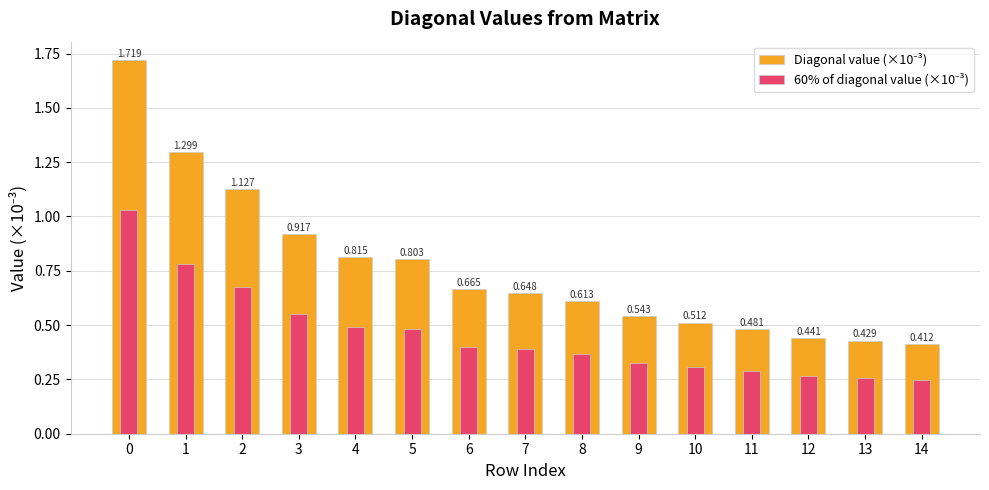

Rank the series by their average value, from lowest to highest.

60% of diagonal value (×10⁻³), Diagonal value (×10⁻³)